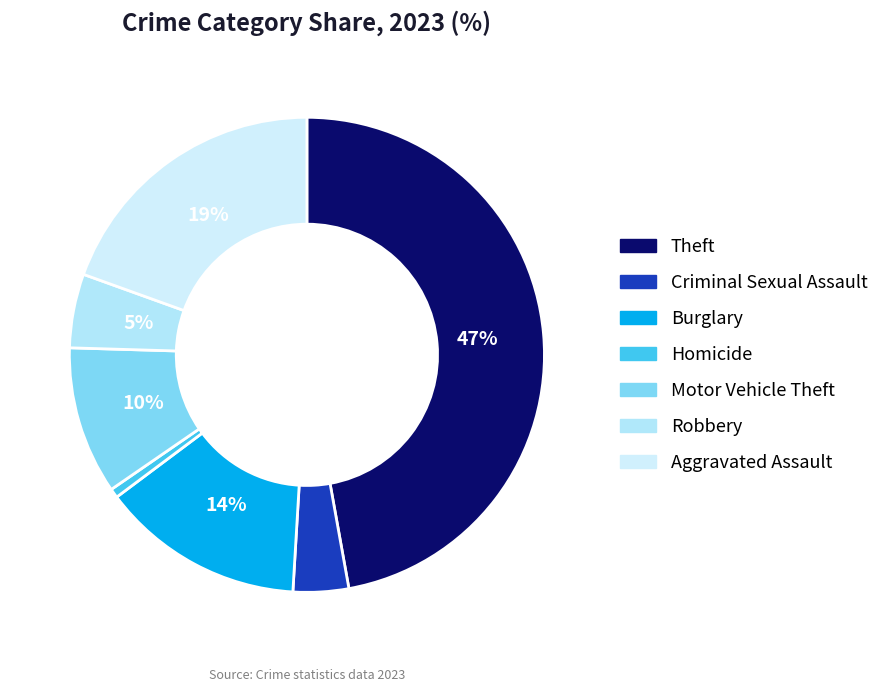

To the nearest percent, what percentage of the pie is Criminal Sexual Assault?

4%